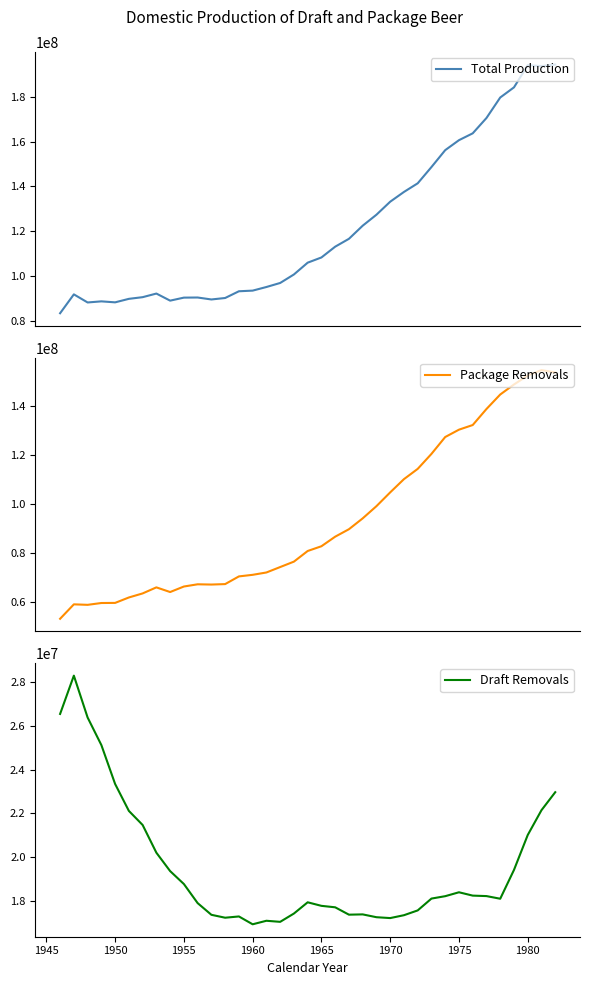

Is this an area chart (filled region under the line)?

No